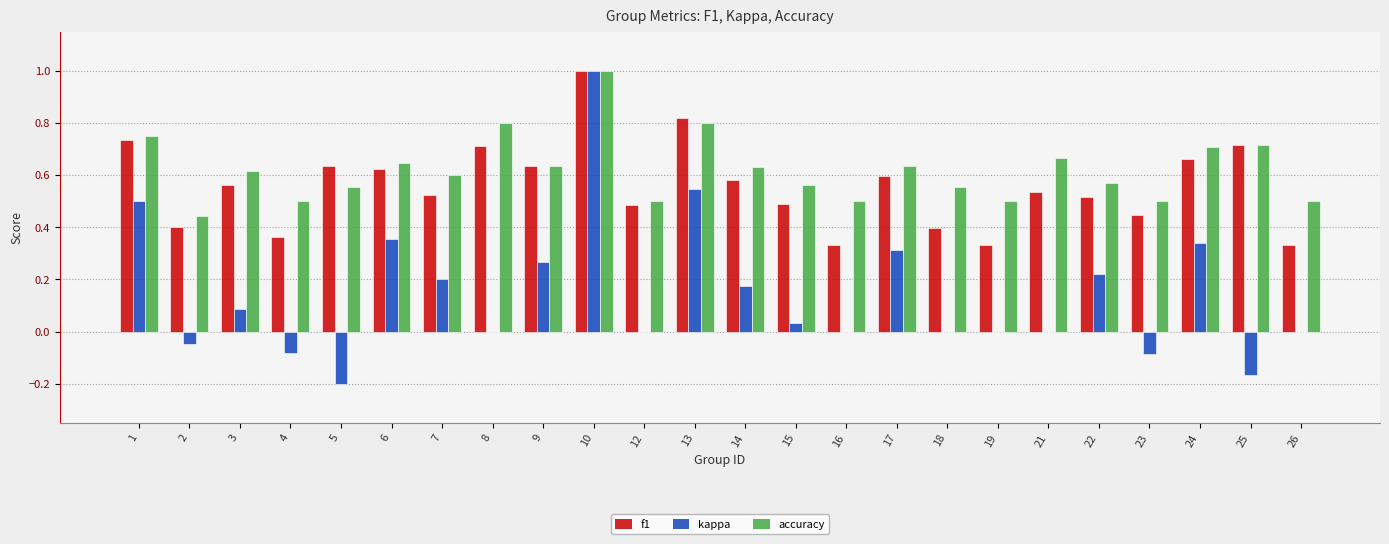

What is the sum of the accuracy values at 16 and 18?

1.1